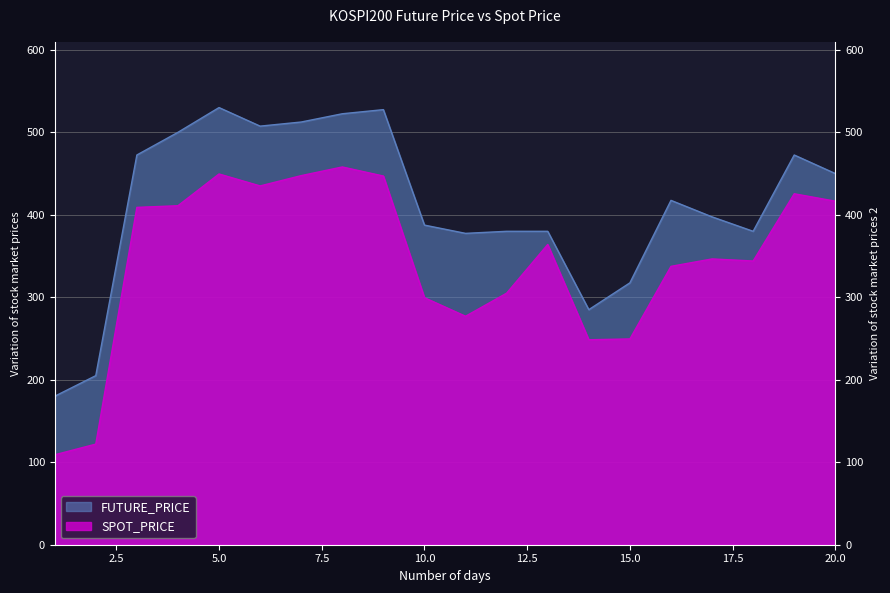

Which series has the widest spread of values?

FUTURE_PRICE